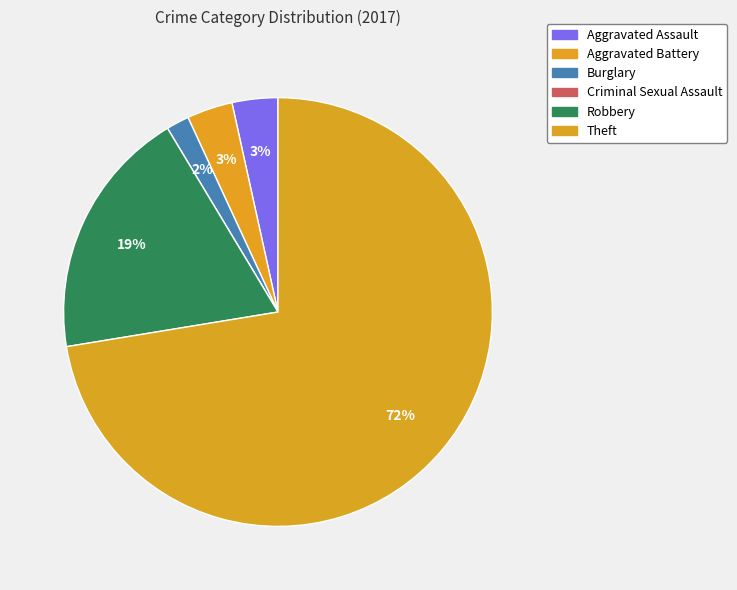

Rank the categories by value from highest to lowest.

Theft, Robbery, Aggravated Assault, Aggravated Battery, Burglary, Criminal Sexual Assault